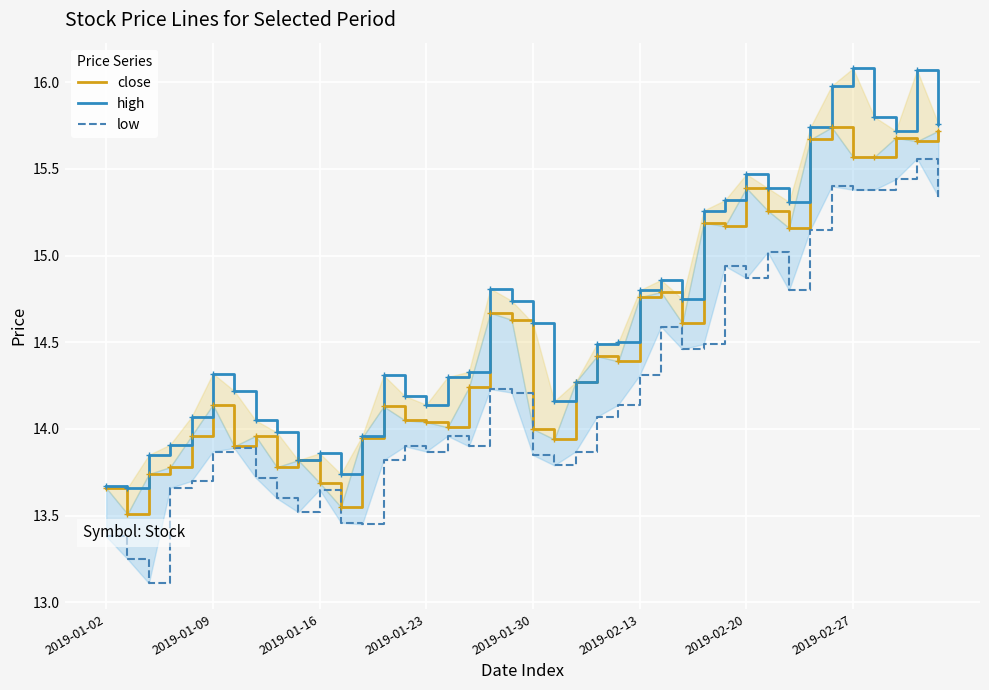

True or false: close and high cross at least once.

False